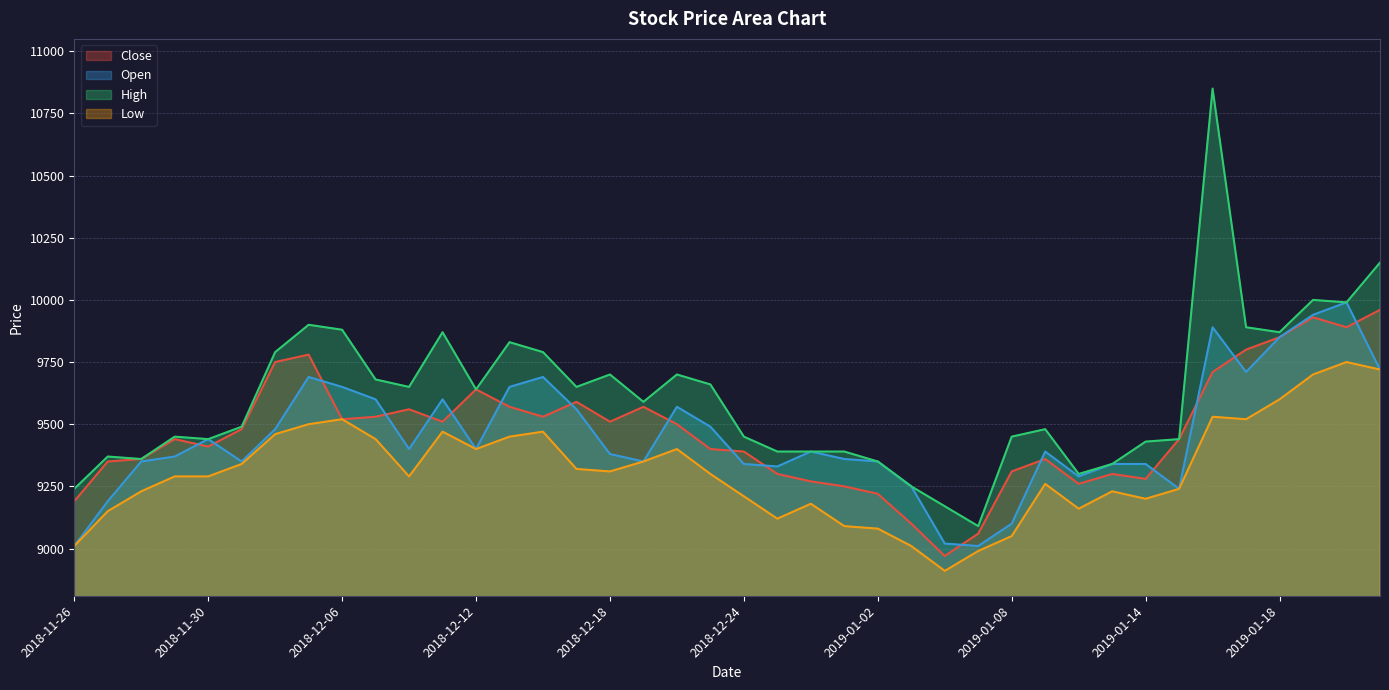

List the labels in order of Close value, largest first.

2019-01-23, 2019-01-21, 2019-01-22, 2019-01-18, 2019-01-17, 2018-12-05, 2018-12-04, 2019-01-16, 2018-12-12, 2018-12-17, 2018-12-13, 2018-12-19, 2018-12-10, 2018-12-07, 2018-12-14, 2018-12-06, 2018-12-11, 2018-12-18, 2018-12-20, 2018-12-03, 2018-11-29, 2019-01-15, 2018-11-30, 2018-12-21, 2018-12-24, 2018-11-28, 2019-01-09, 2018-11-27, 2019-01-08, 2018-12-26, 2019-01-11, 2019-01-14, 2018-12-27, 2019-01-10, 2018-12-28, 2019-01-02, 2018-11-26, 2019-01-03, 2019-01-07, 2019-01-04